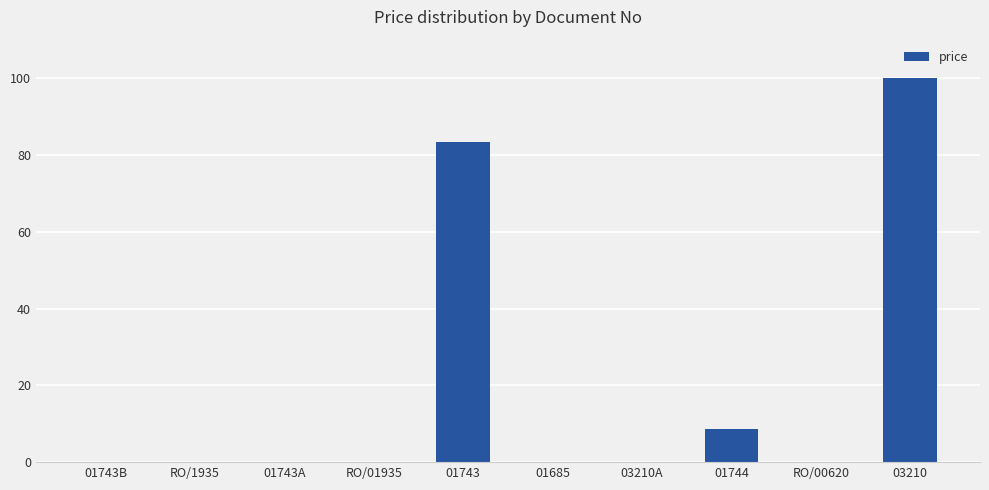

The value at 01743 is 83.3. True or false?

True